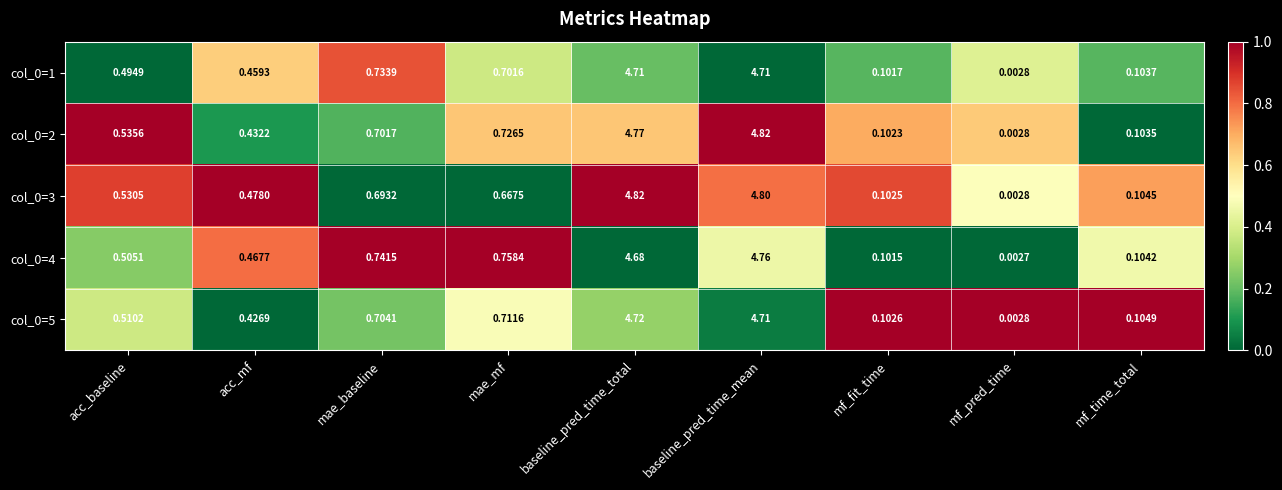

Which category has the lowest value across all series?

mf_pred_time